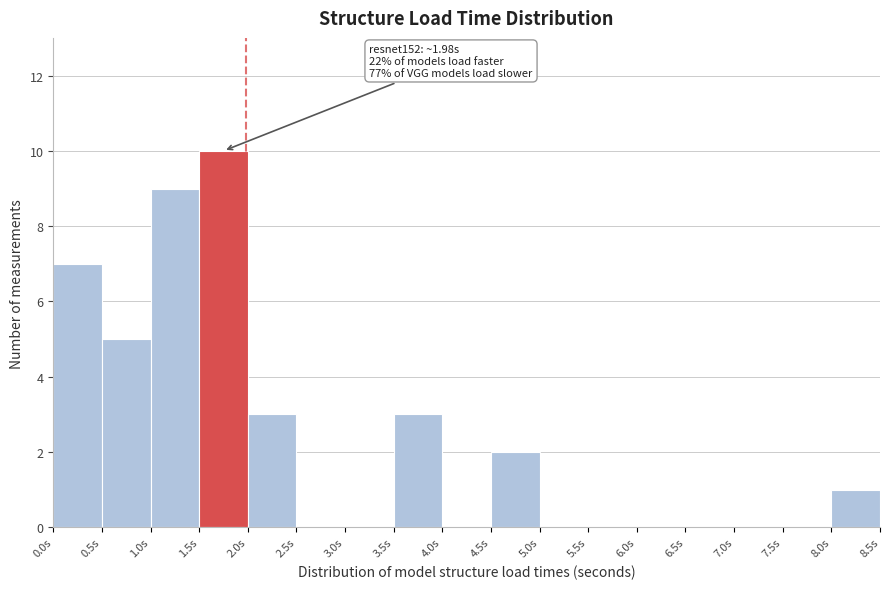

Over which range of the x-axis is the bar tallest?

1.5 to 2.0